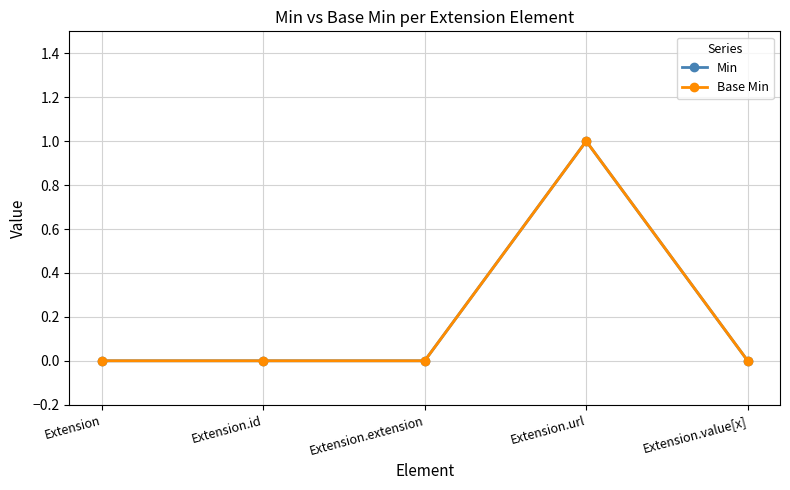

What is the sum of the Min values at Extension.url and Extension.id?

1